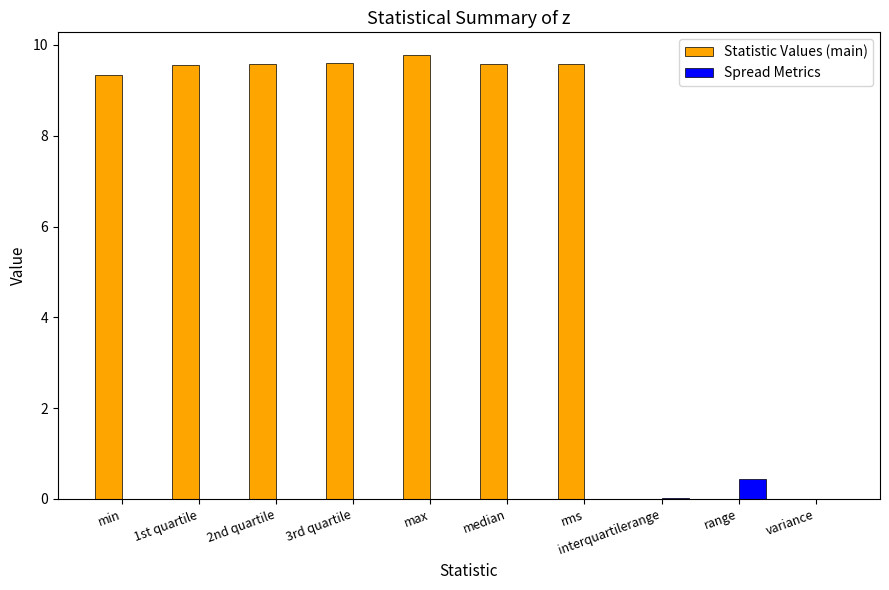

What is the sum of all Statistic Values (main) values?

67.1